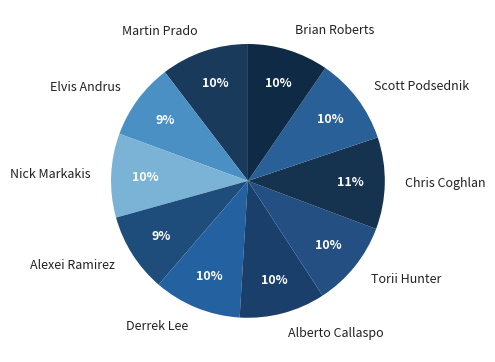

Is the sum of Nick Markakis and Torii Hunter greater than half?

No